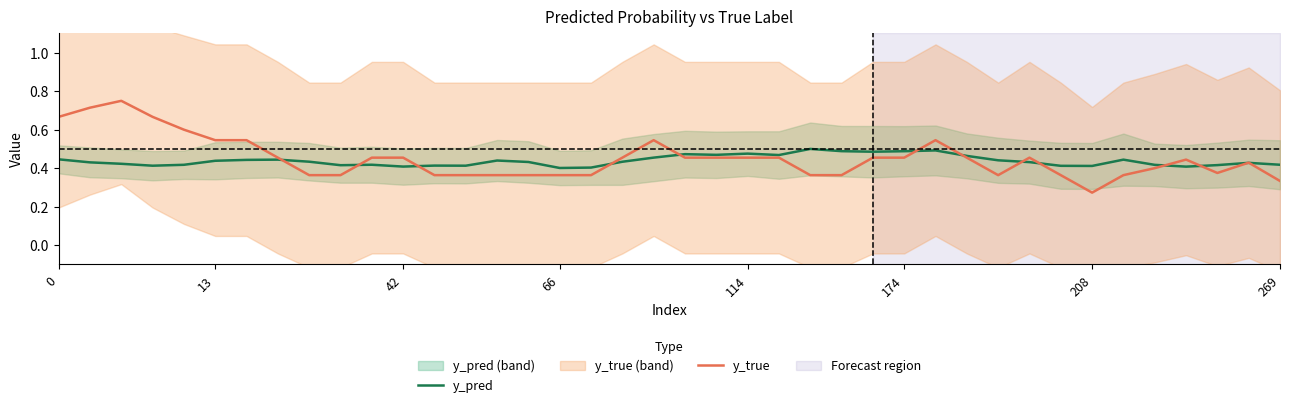

True or false: y_pred has a value of 0.7 at 0.

False